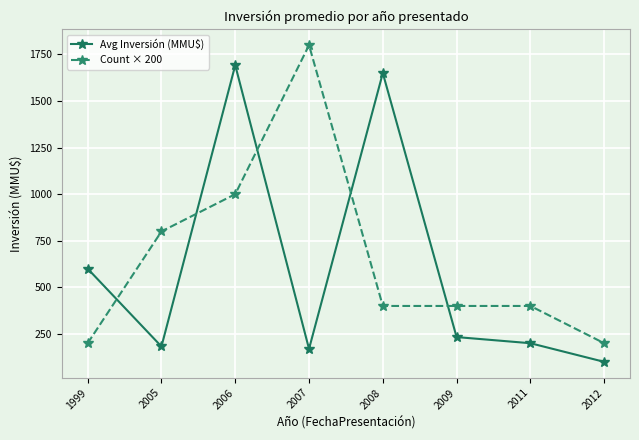

Which series has the largest total across all categories?

Count × 200